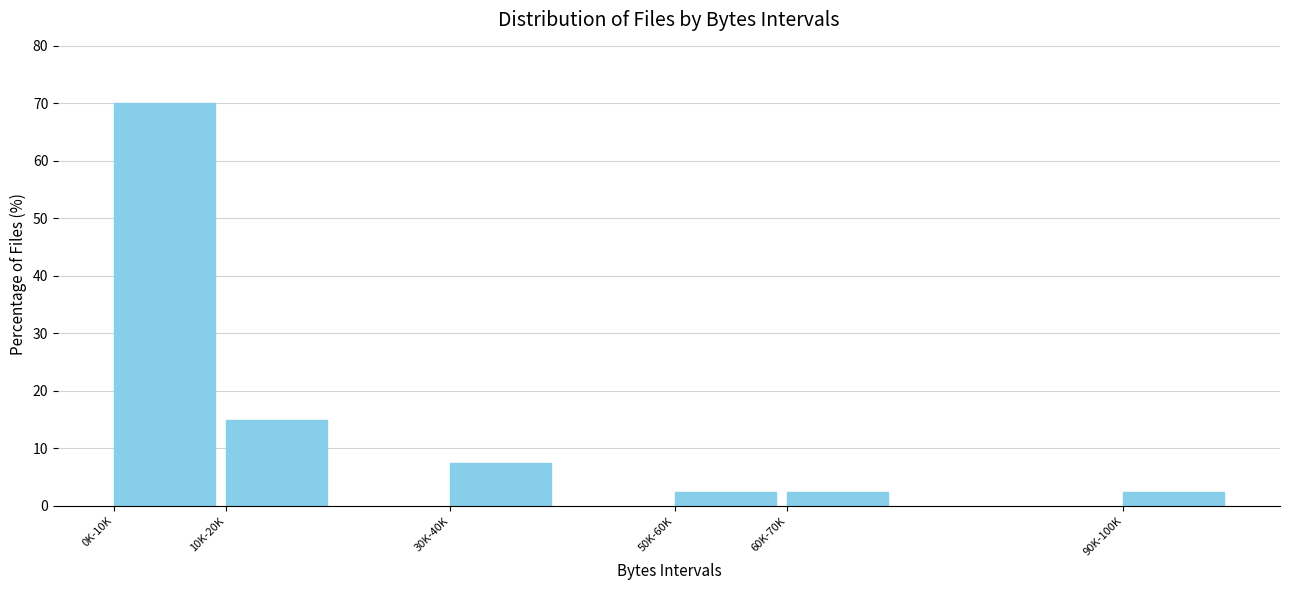

Reading left to right, list all the values displayed in this chart.

70.0	15.0	7.5	2.5	2.5	2.5